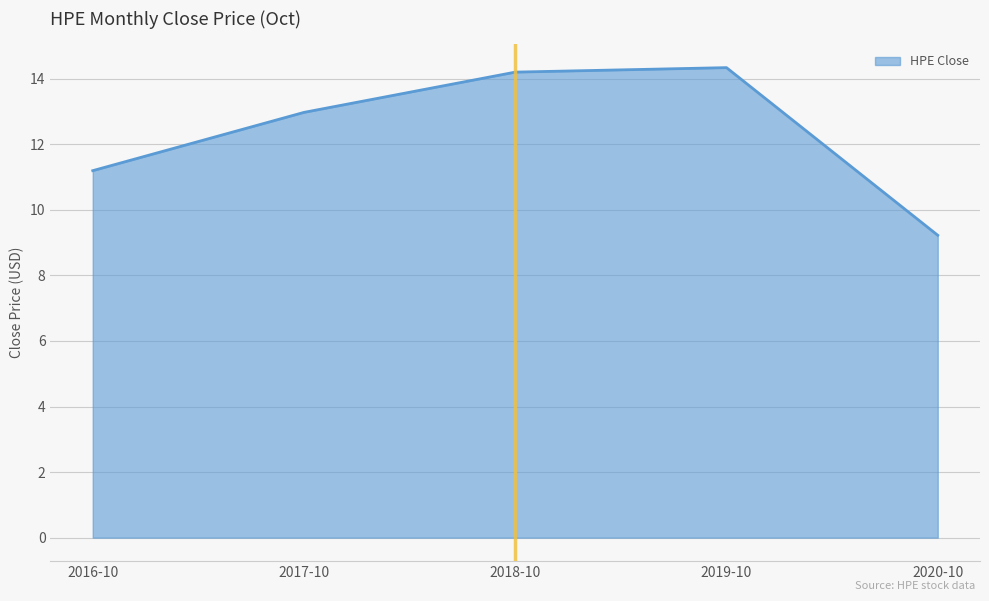

What is the difference between the maximum and minimum values?

5.1